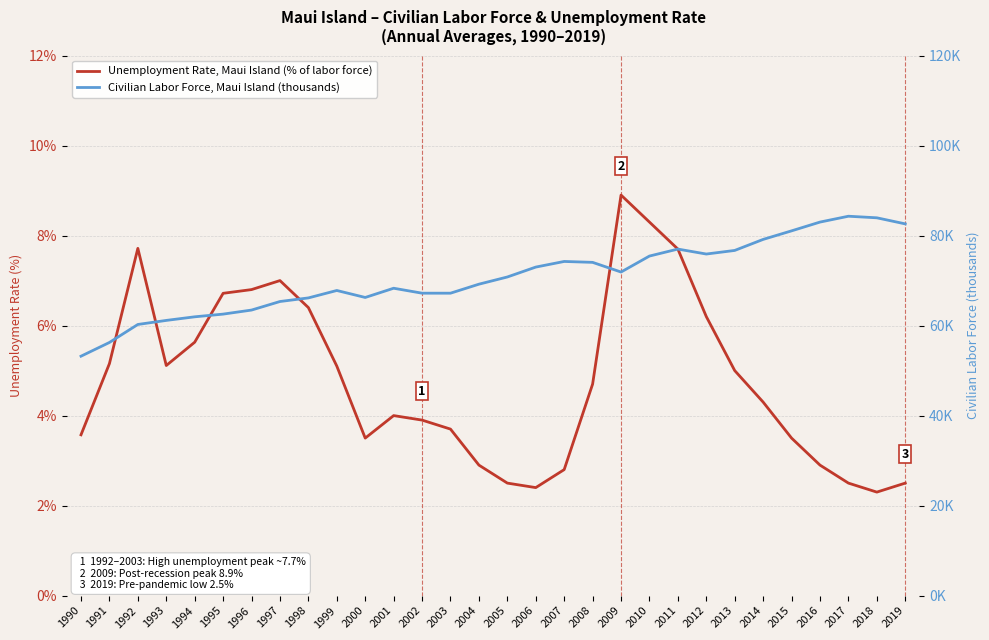

How many values in the Unemployment Rate, Maui Island (% of labor force) series exceed 4?

16